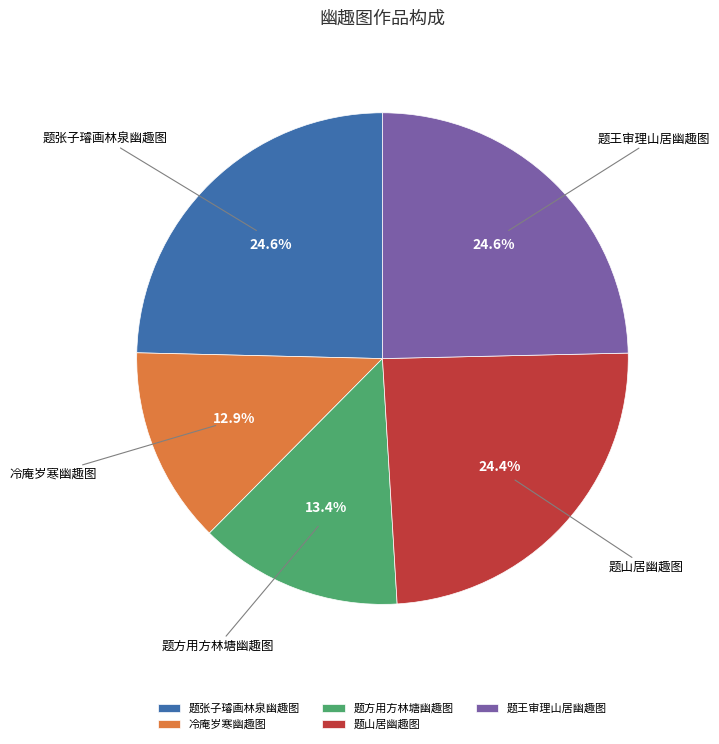

How many slices are in this pie chart?

5